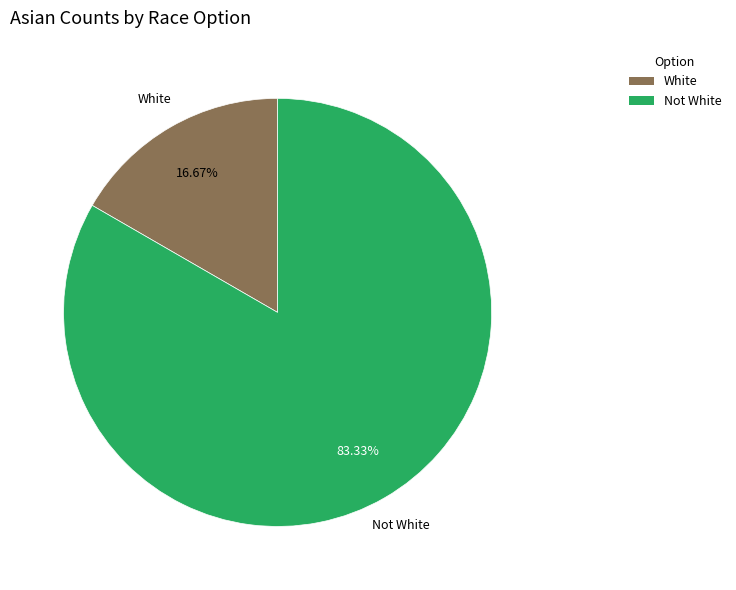

Does Not White account for over 50% of the chart?

Yes